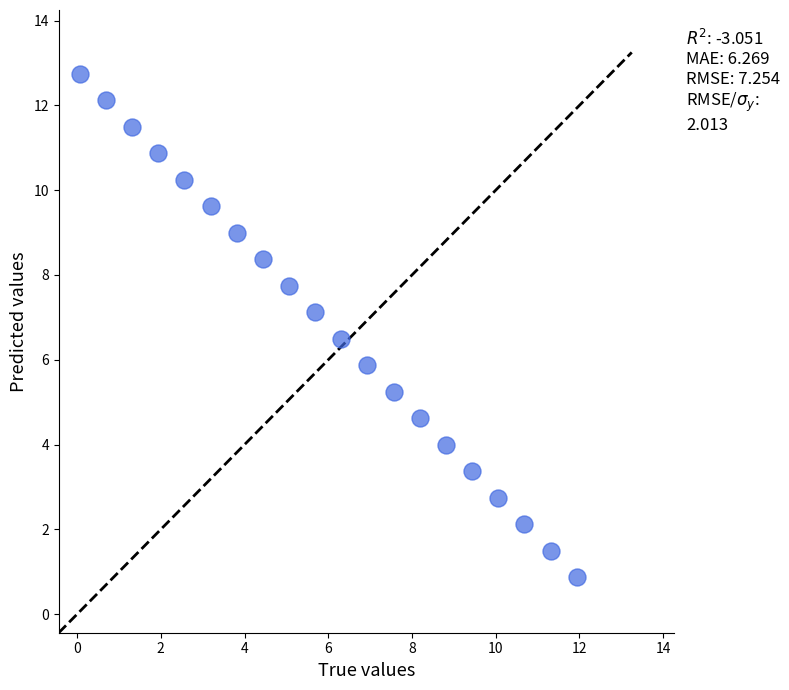

What is the range of X values (max minus min)?

11.9